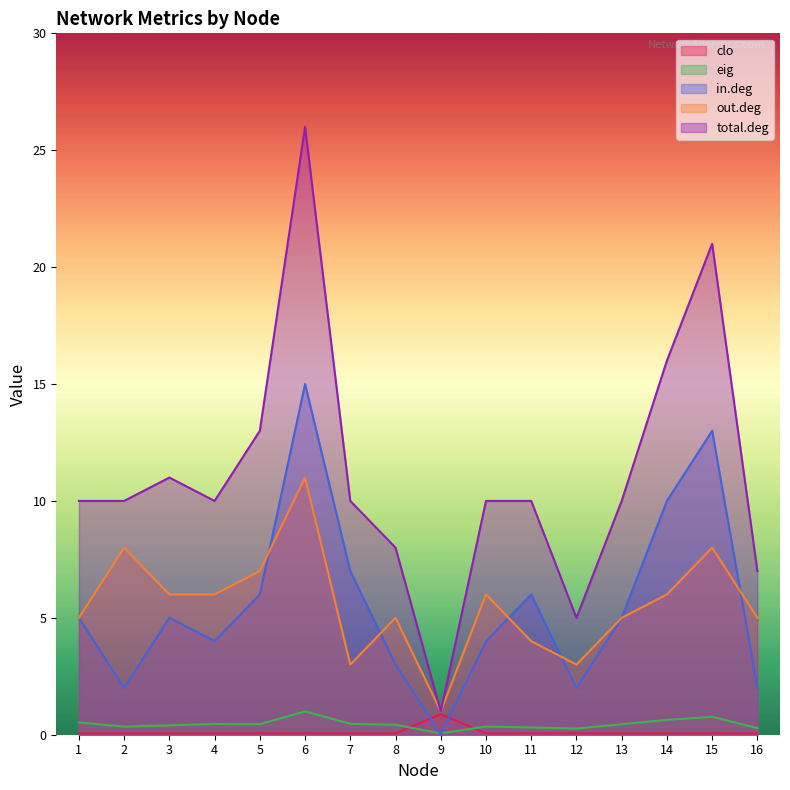

At which label does in.deg first exceed 5?

5